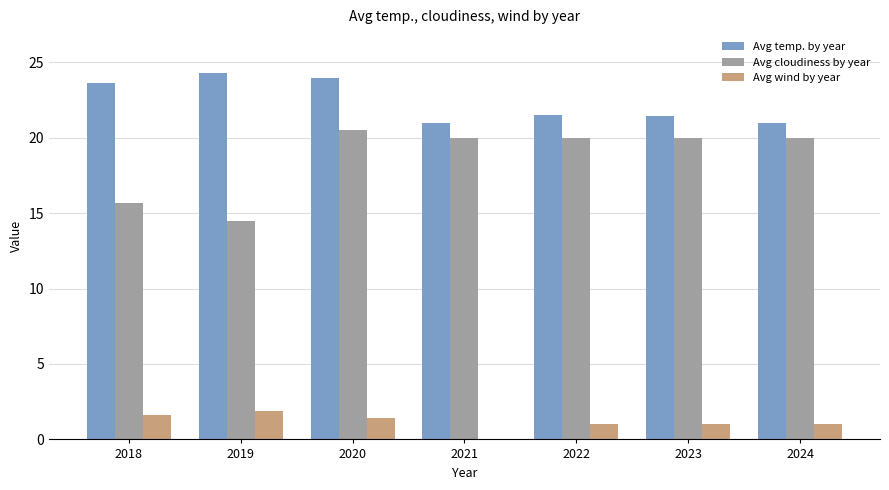

Which series has the widest spread of values?

Avg cloudiness by year